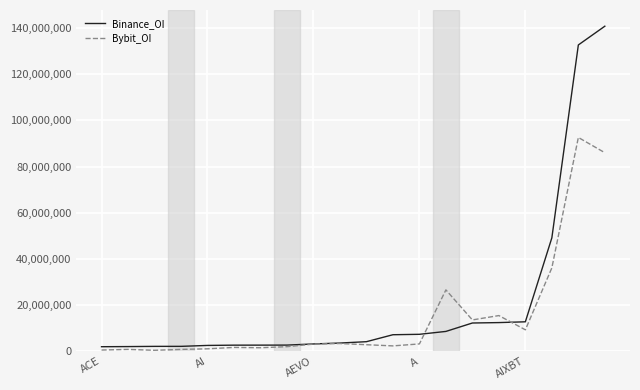

What is the greatest value displayed?

140816731